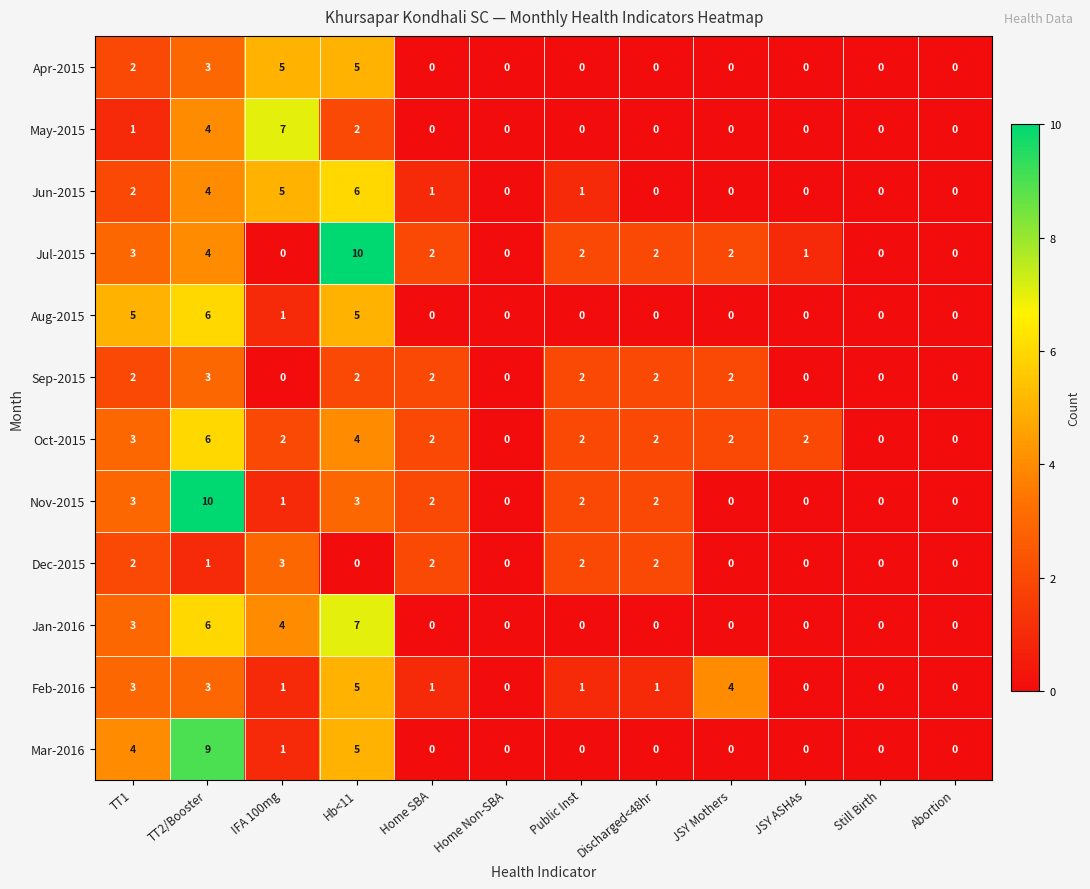

How many Nov-2015 values are between 0 and 3?

11